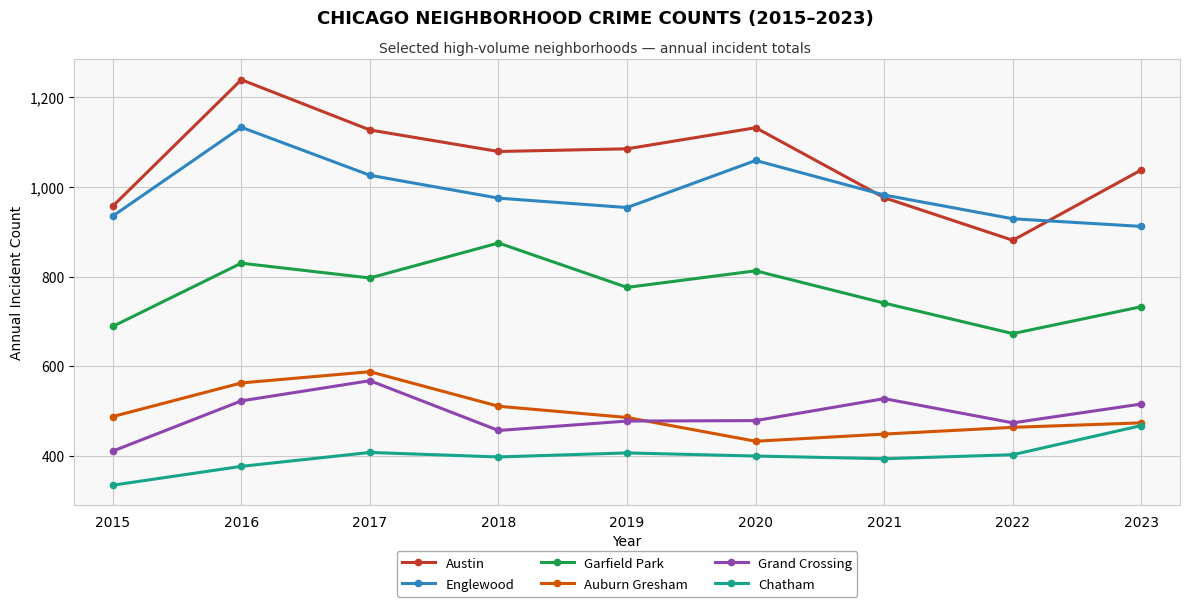

In Austin, how many points are lower than both neighbors (excluding endpoints)?

2